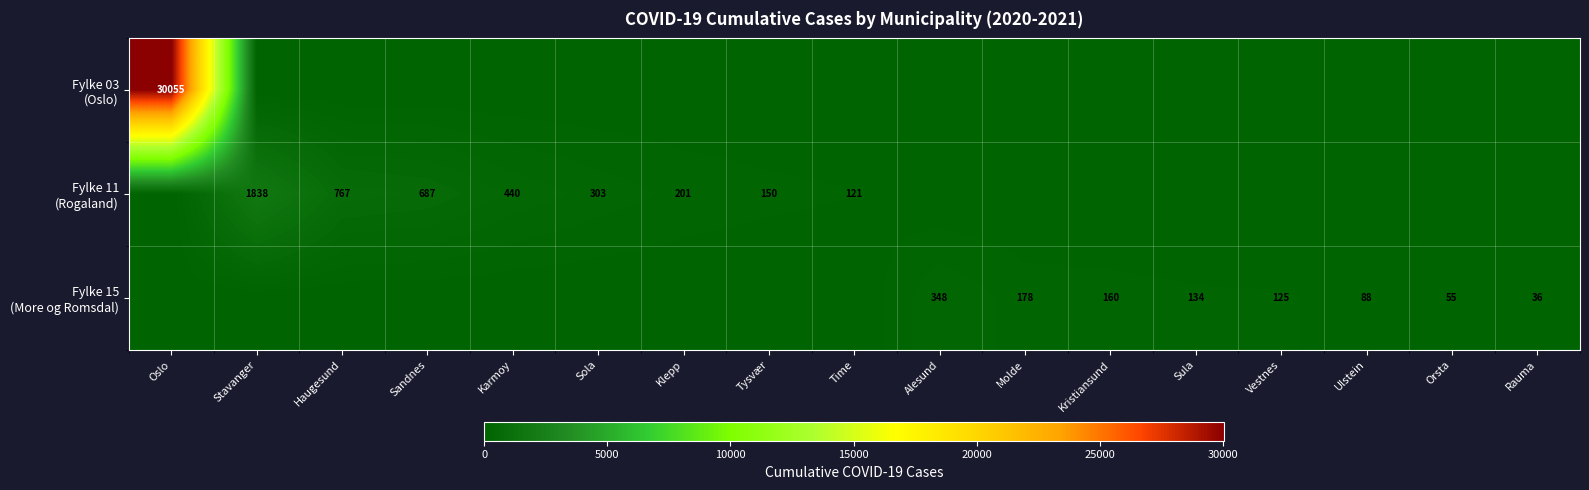

Is it true that Fylke 11 (Rogaland) equals -1286 at Molde?

False